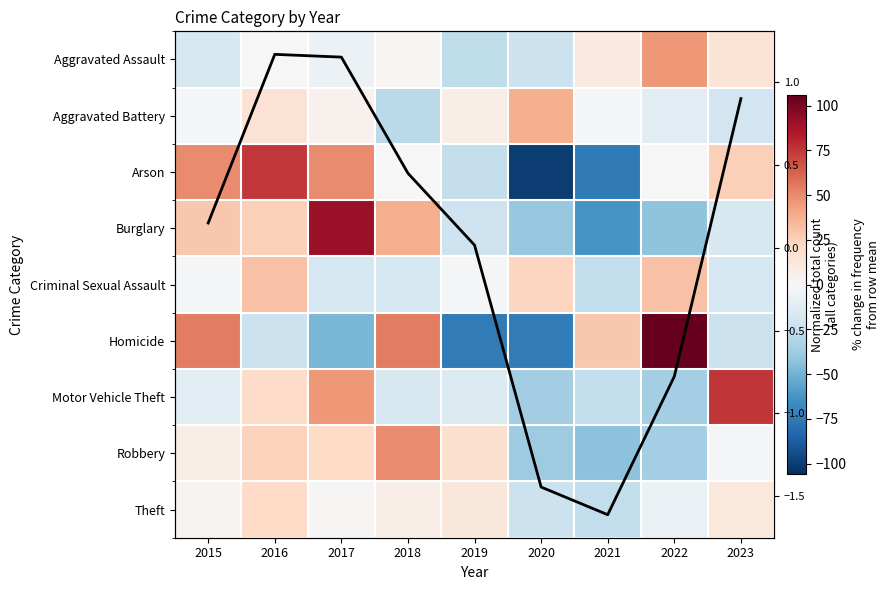

Is the value of Burglary at 2018 greater than the value of Theft at 2022?

Yes